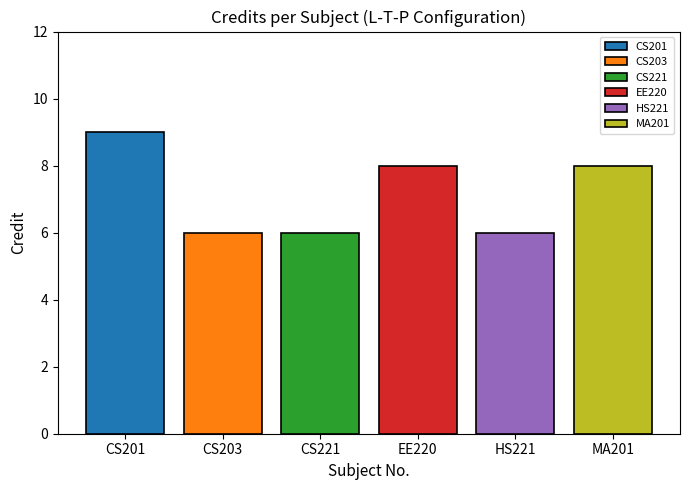

What is the highest value of the CS203 series?

6